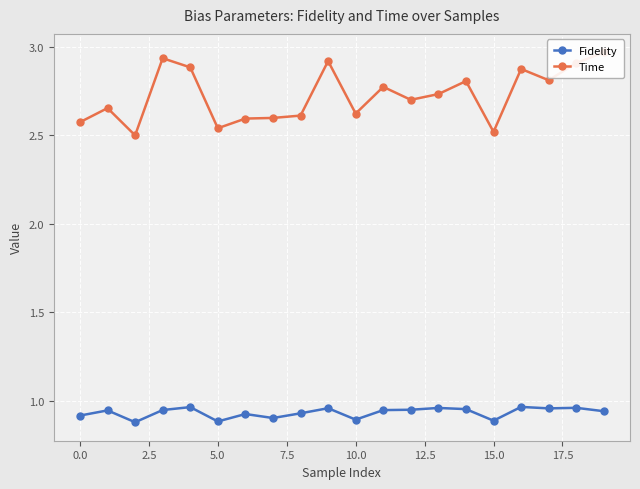

What is the minimum value shown in the chart?

0.9